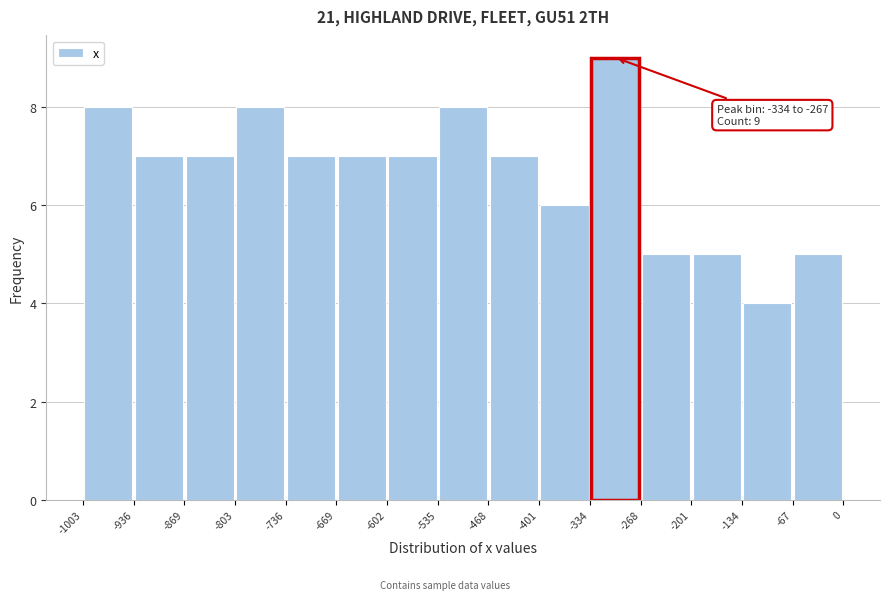

Which range on the x-axis has the tallest bar?

-334 to -268